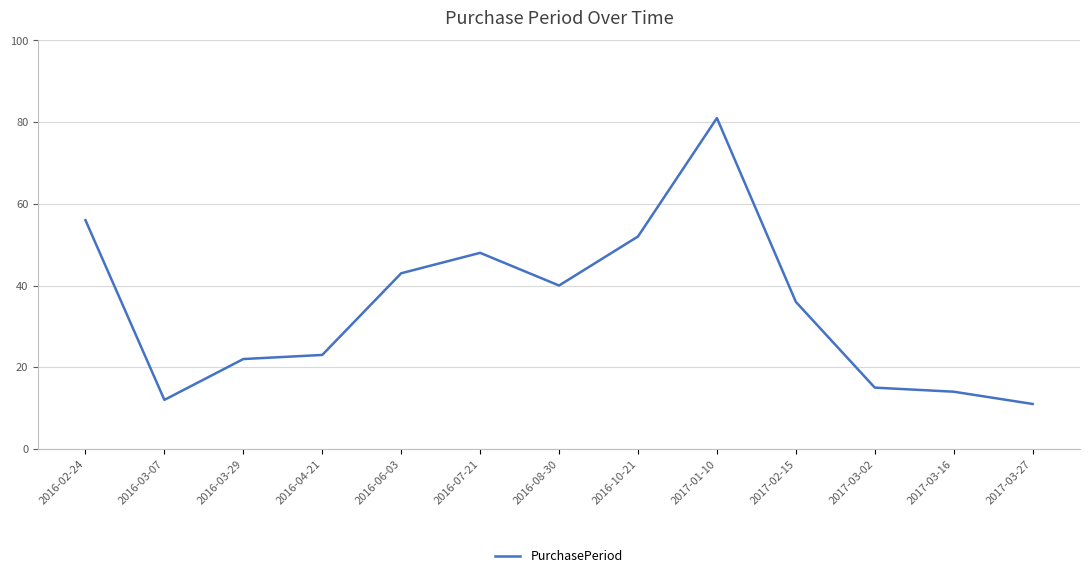

Where is the first local minimum?

2016-03-07